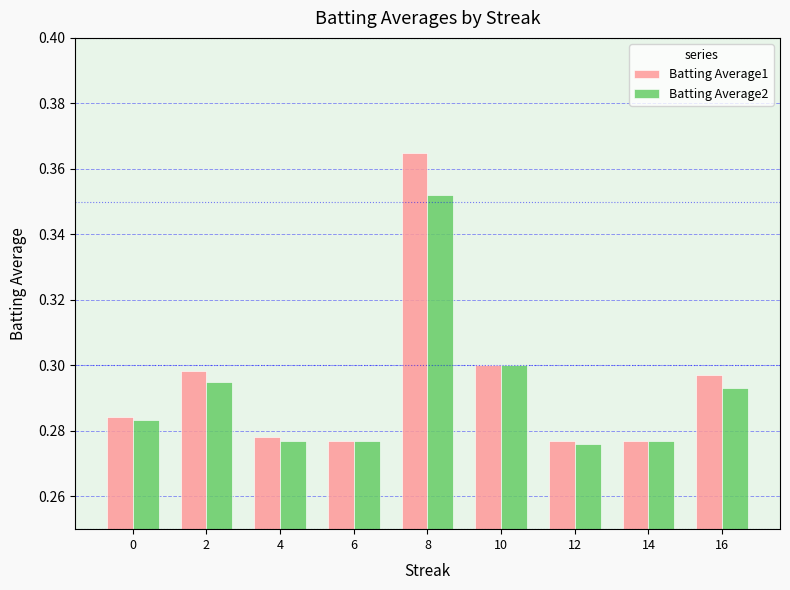

What are all the series names shown in the legend?

Batting Average1, Batting Average2